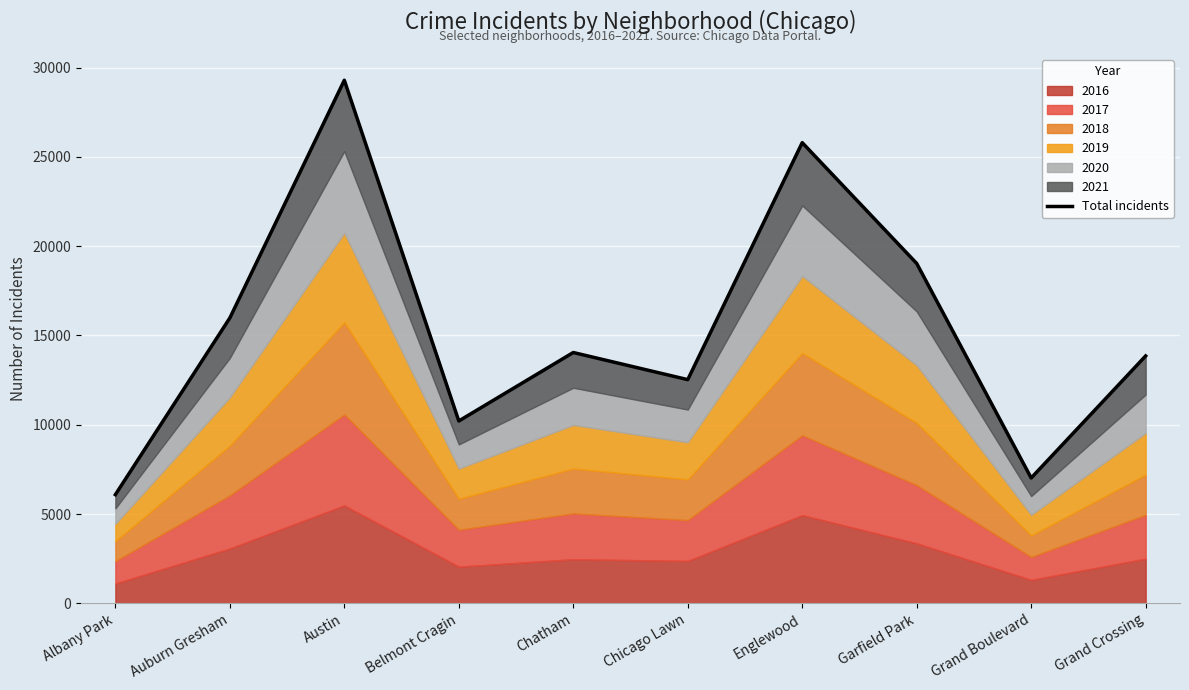

At which category does the data reach its first local peak?

Austin